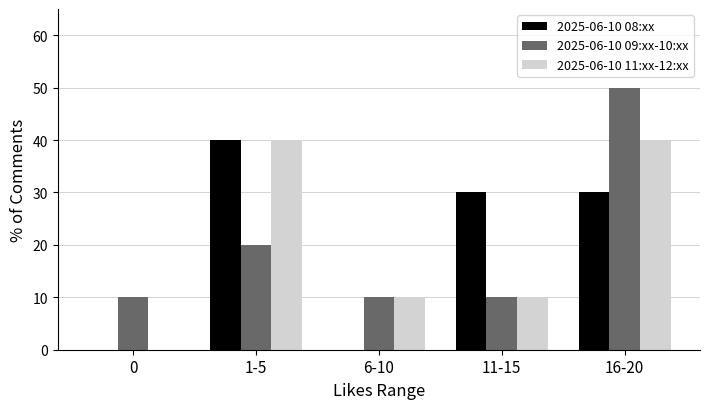

What is the total value across all series at 1-5?

100